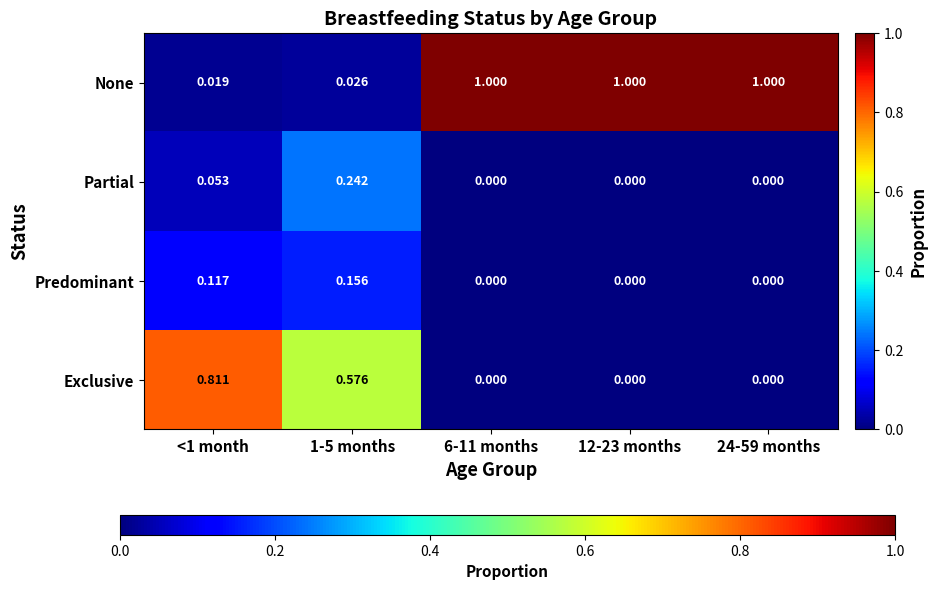

Is the value of None at <1 month greater than the value of Exclusive at 12-23 months?

Yes